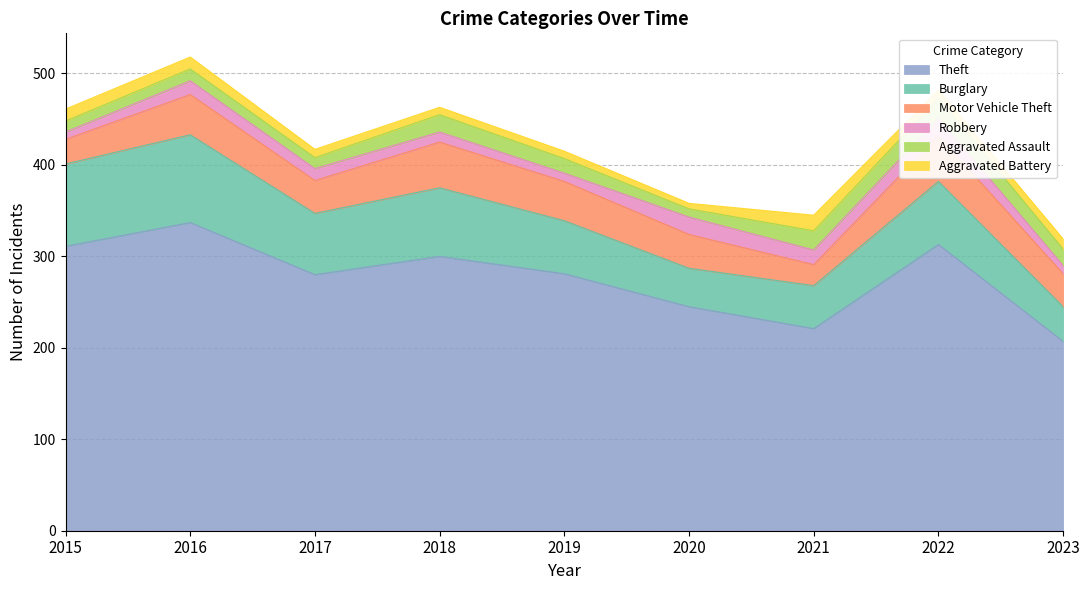

Reading right to left, extract all data points from this chart.

Theft: 2023=207	2022=313	2021=221	2020=245	2019=281	2018=300	2017=280	2016=337	2015=311
Burglary: 2023=38	2022=69	2021=47	2020=42	2019=58	2018=75	2017=67	2016=96	2015=90
Motor Vehicle Theft: 2023=36	2022=50	2021=23	2020=37	2019=43	2018=50	2017=36	2016=44	2015=27
Robbery: 2023=9	2022=19	2021=16	2020=19	2019=9	2018=11	2017=13	2016=15	2015=8
Aggravated Assault: 2023=18	2022=22	2021=21	2020=9	2019=16	2018=19	2017=12	2016=13	2015=12
Aggravated Battery: 2023=11	2022=9	2021=17	2020=6	2019=8	2018=8	2017=9	2016=13	2015=13